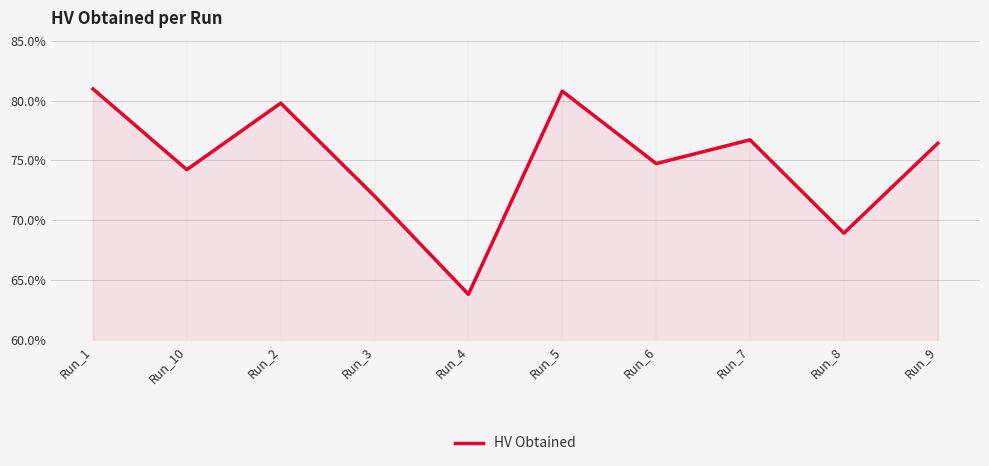

What is the value of the 3rd point from the left?

0.8